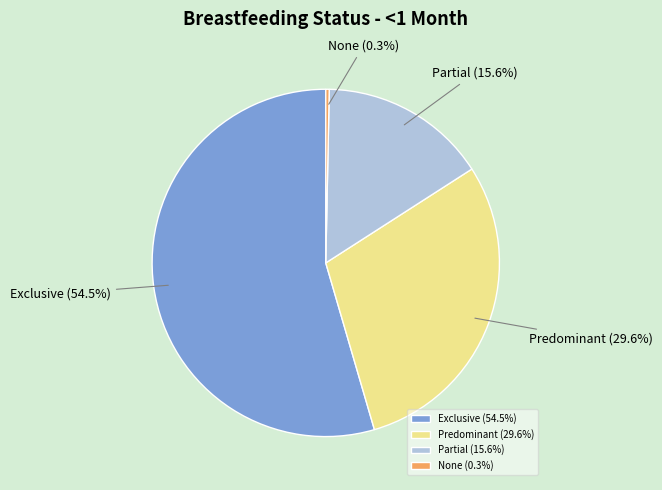

To the nearest percent, what is the difference between the largest and smallest slice percentages?

54%